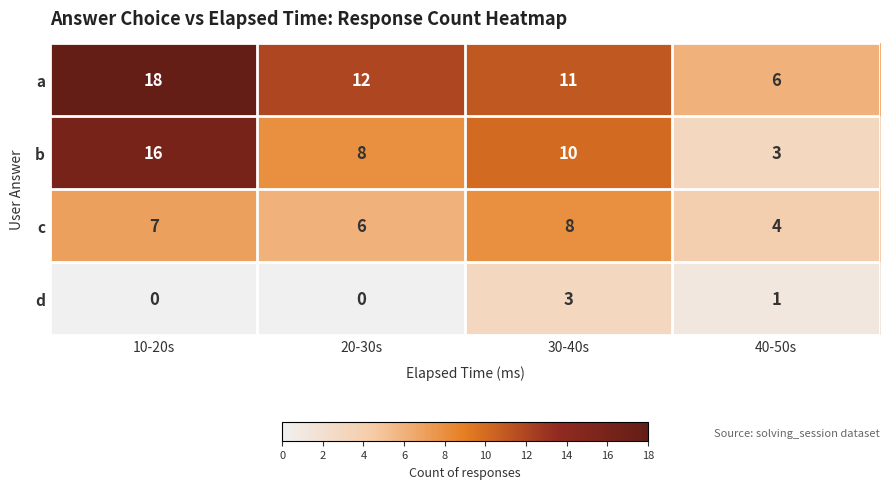

Between 10-20s and 40-50s, which series saw the biggest shift?

b